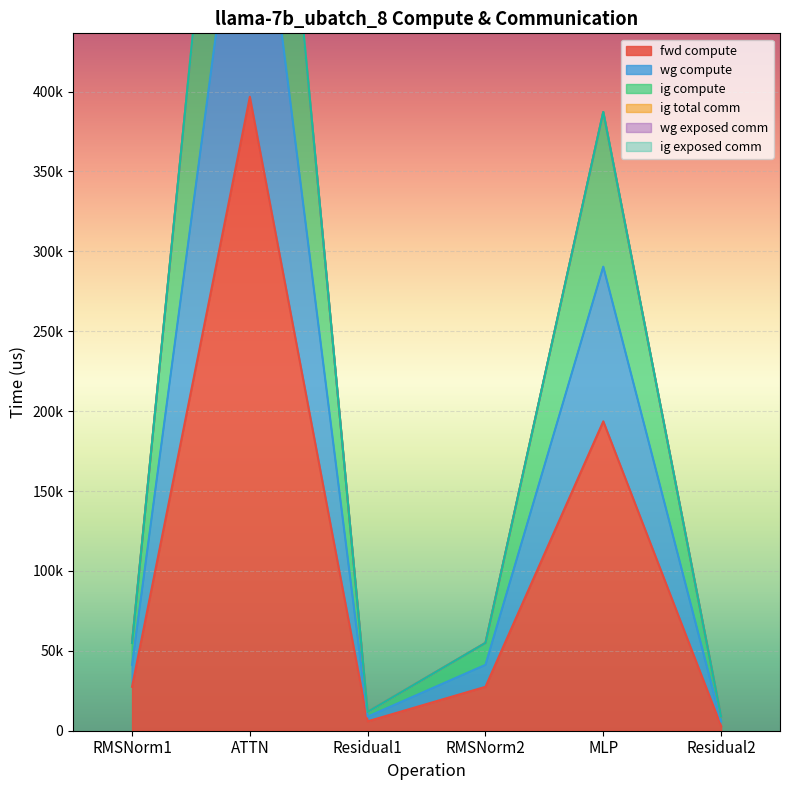

True or false: wg compute has a value of 13352.6 at Residual2.

False